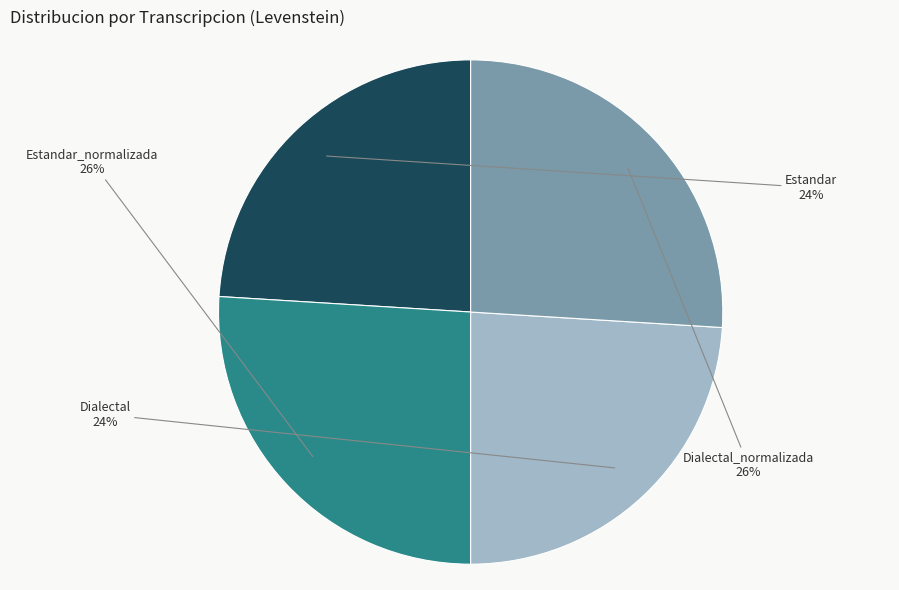

How many slices are in this pie chart?

4